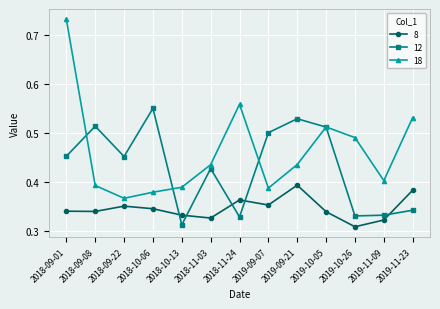

The value of 18 at 2018-11-24 is 0.7. True or false?

False